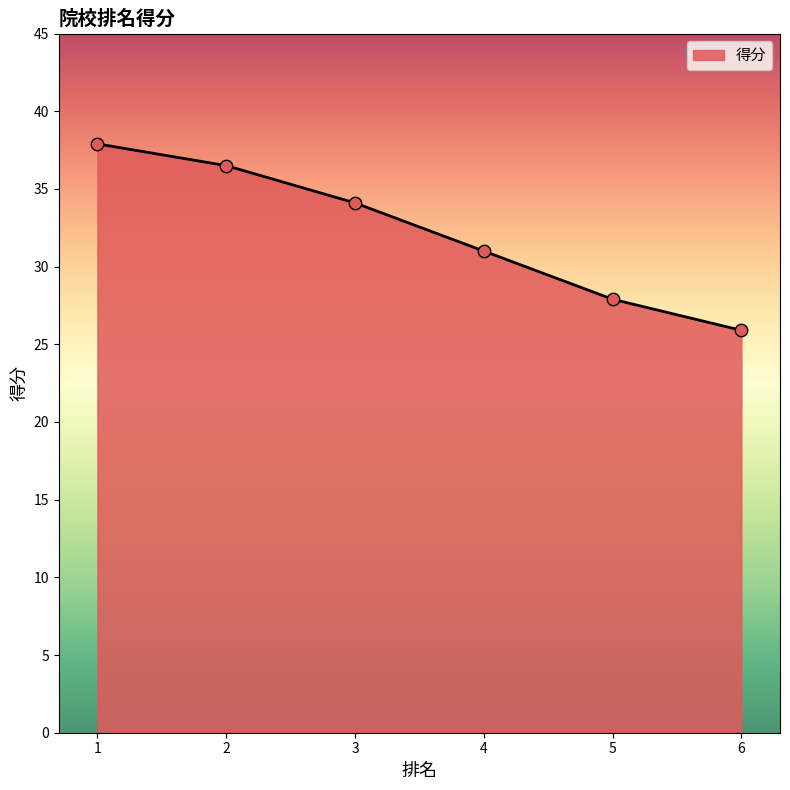

Approximately how many times larger is the value at 2 compared to 3?

1.1